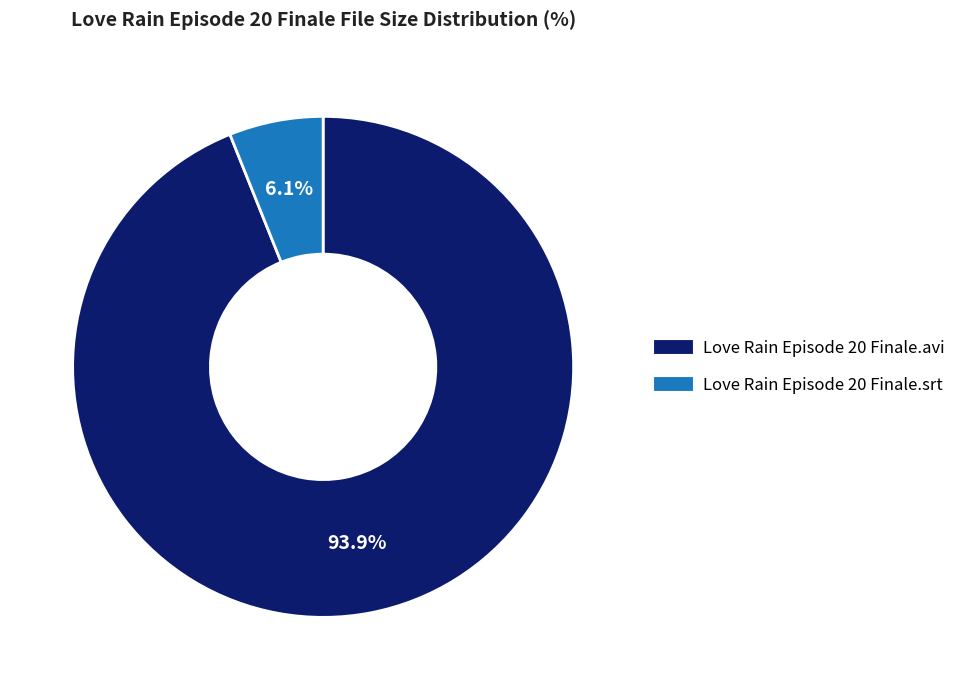

To the nearest percent, what portion does Love Rain Episode 20 Finale.avi represent?

94%